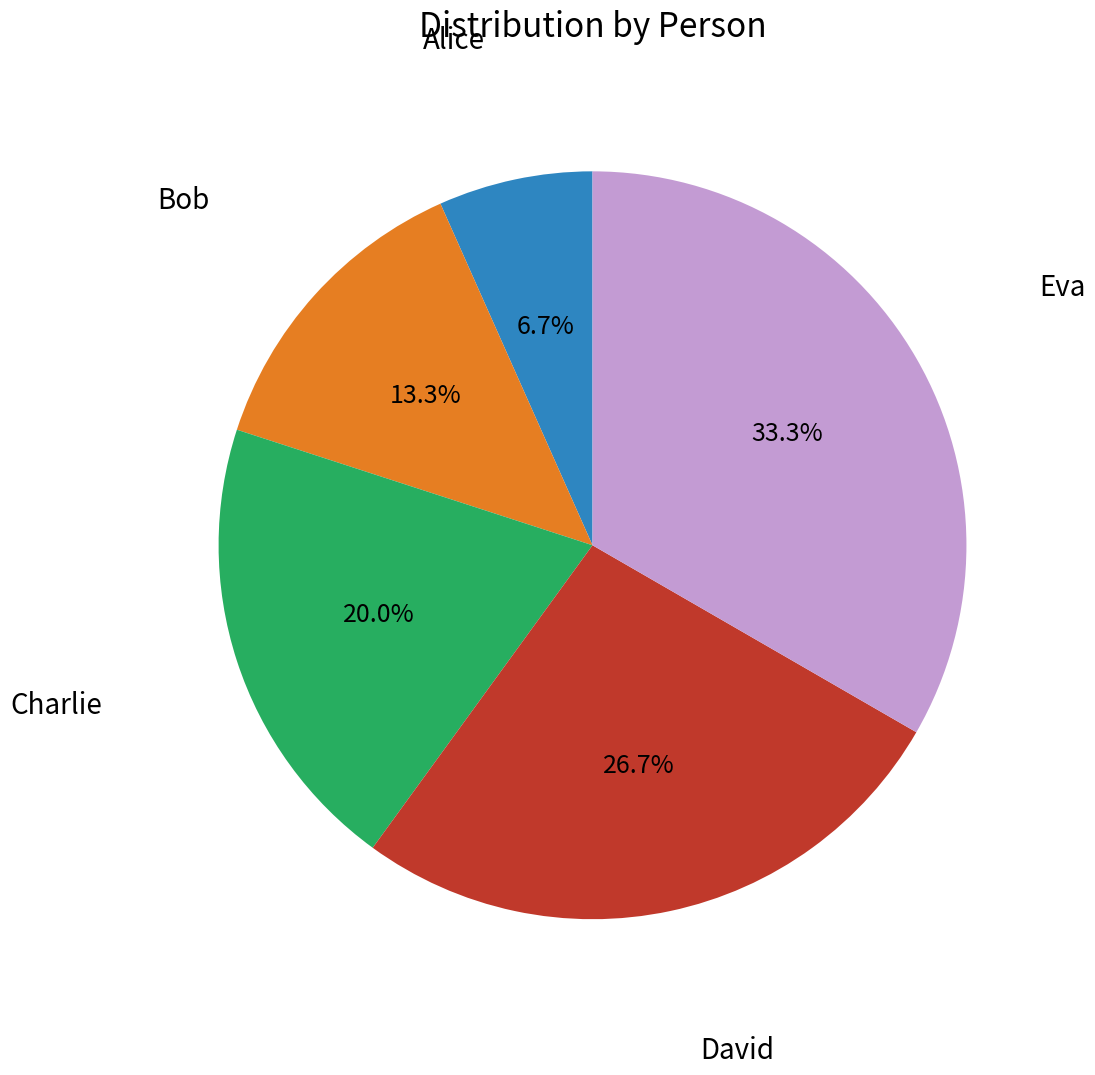

Is there any slice that represents more than half of the pie?

No